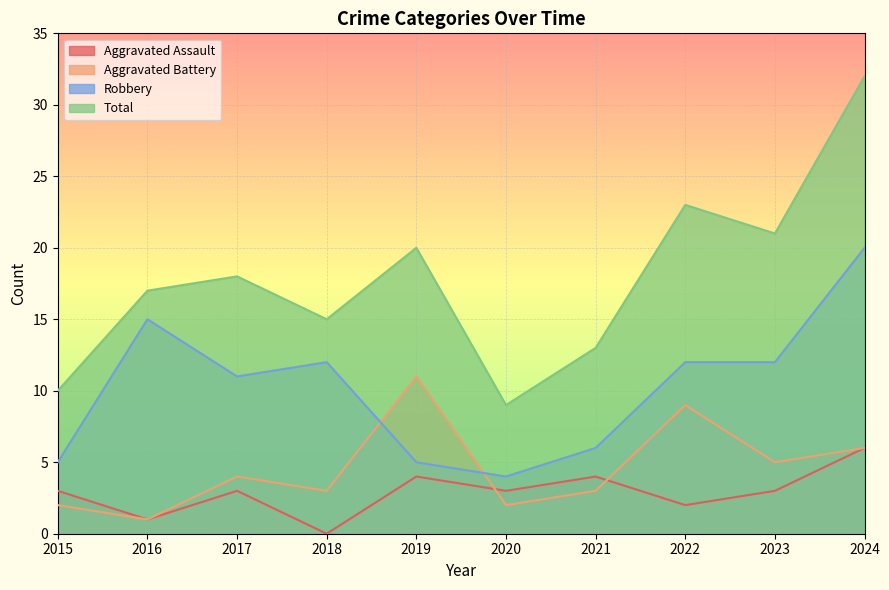

At which label does Robbery reach its peak?

2024